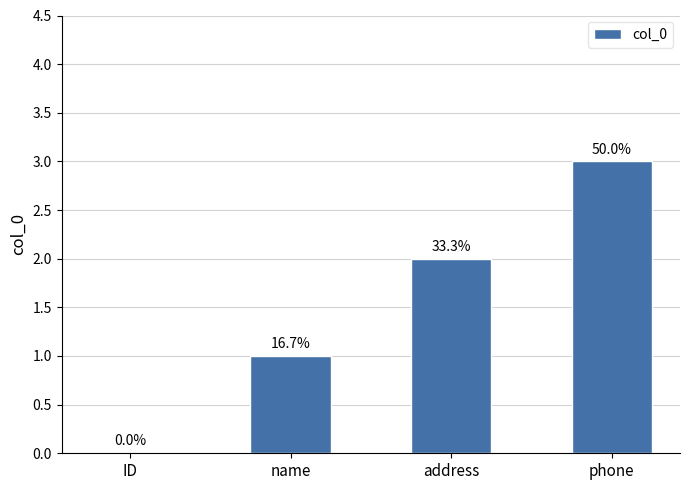

What is the value of the 3rd bar from the left?

2